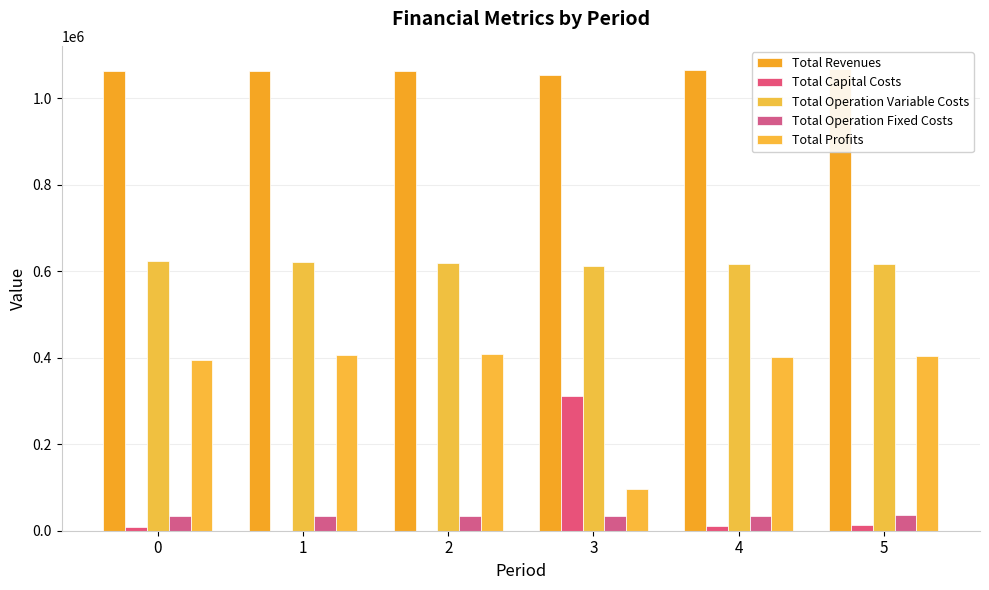

Rank the categories by Total Capital Costs value from lowest to highest.

1, 2, 0, 4, 5, 3